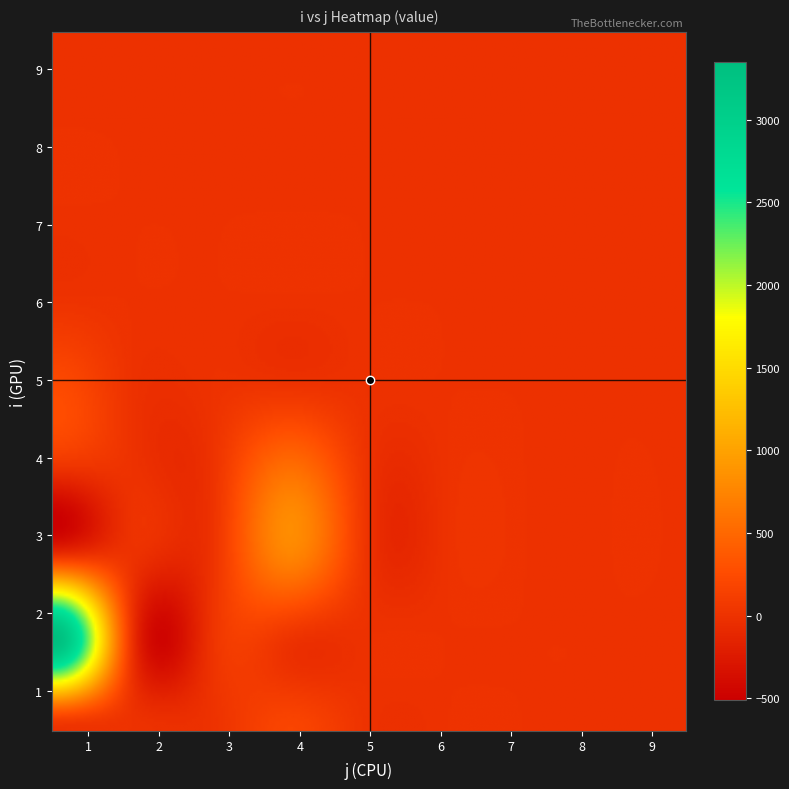

Reading right to left, list all the values displayed in this chart.

1: 8=0.0	7=0.0	6=0.0	5=0.0	4=230.1	3=0.0	2=0.0	1=3330.7	0=0.0
2: 8=0.0	7=0.0	6=0.0	5=0.0	4=0.0	3=0.0	2=0.0	1=0.0	0=0.0
3: 8=0.0	7=0.0	6=0.0	5=0.0	4=0.0	3=0.0	2=0.0	1=0.0	0=0.0
4: 8=0.0	7=0.0	6=0.0	5=0.0	4=0.0	3=560.4	2=747.7	1=0.0	0=183.2
5: 8=0.0	7=0.0	6=0.0	5=0.0	4=0.0	3=0.0	2=0.0	1=0.0	0=0.0
6: 8=0.0	7=0.0	6=0.0	5=0.0	4=0.0	3=0.0	2=0.0	1=0.0	0=0.0
7: 8=0.0	7=0.0	6=0.0	5=0.0	4=0.0	3=0.0	2=0.0	1=0.0	0=0.0
8: 8=0.0	7=0.0	6=0.0	5=0.0	4=0.0	3=0.0	2=0.0	1=0.0	0=0.0
9: 8=0.0	7=0.0	6=0.0	5=0.0	4=0.0	3=0.0	2=0.0	1=0.0	0=0.0